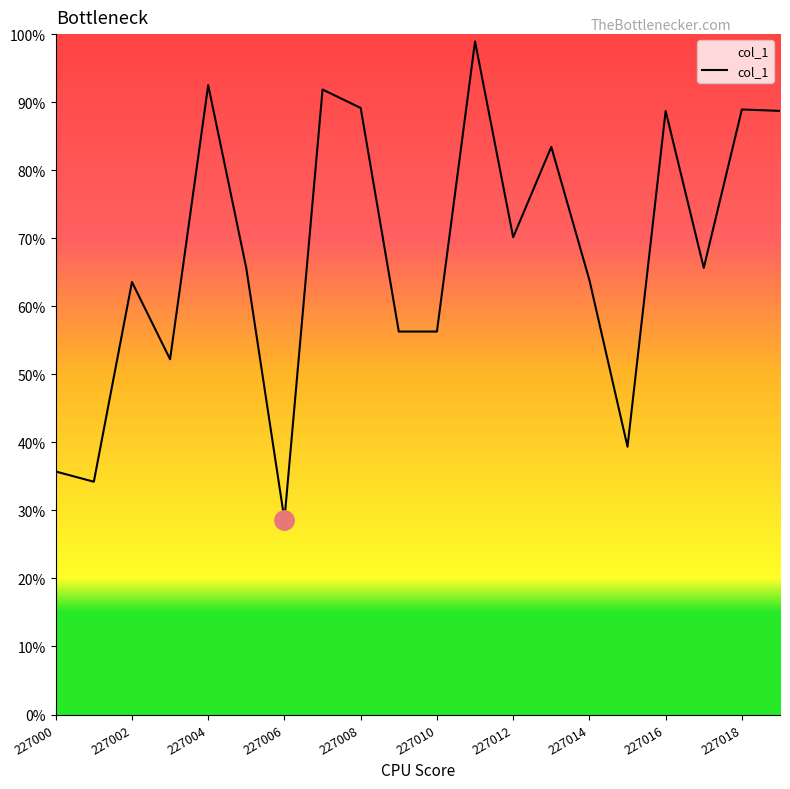

What is the difference between the maximum and minimum values?

70.3